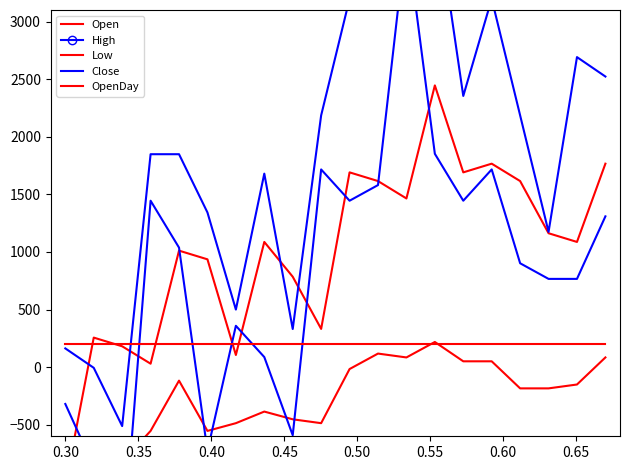

How many values in Low are above zero?

6